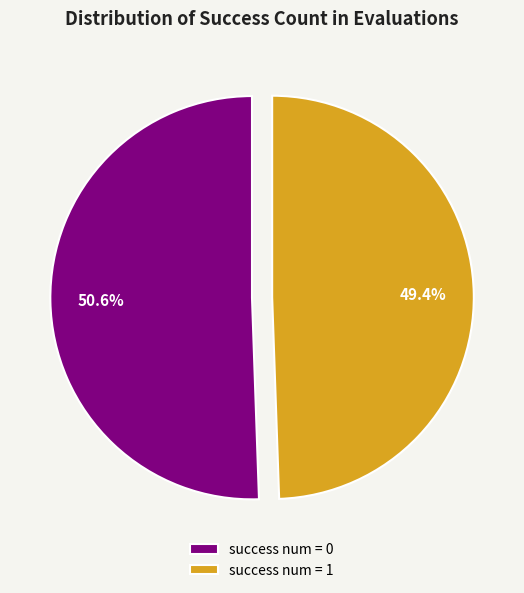

What is the smallest slice in the pie chart?

success num = 1